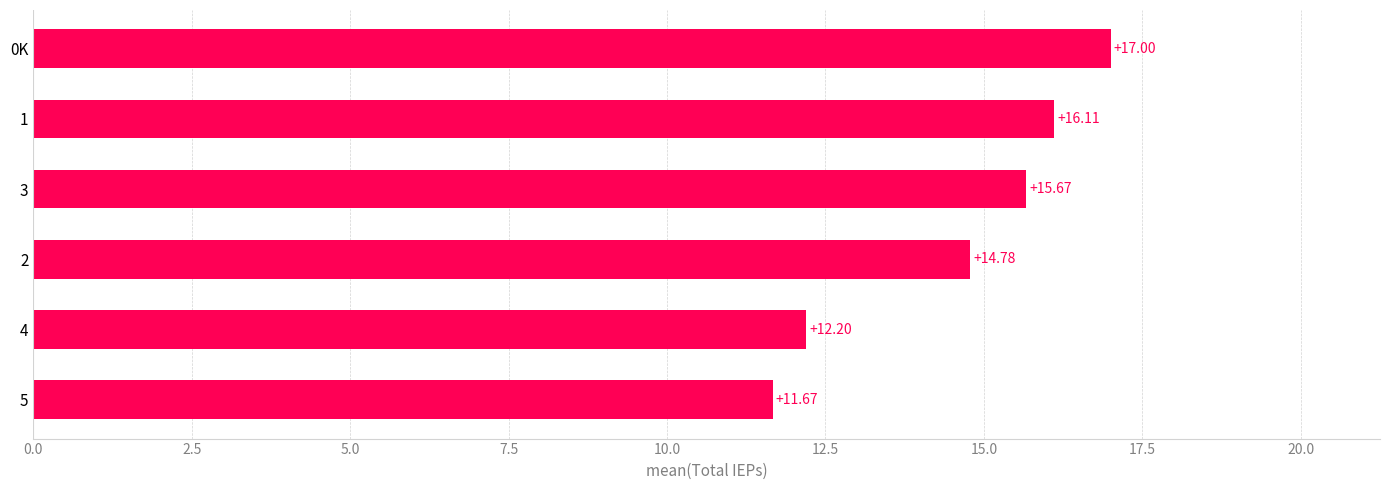

What is the change in value from 5 to 0K?

+5.3